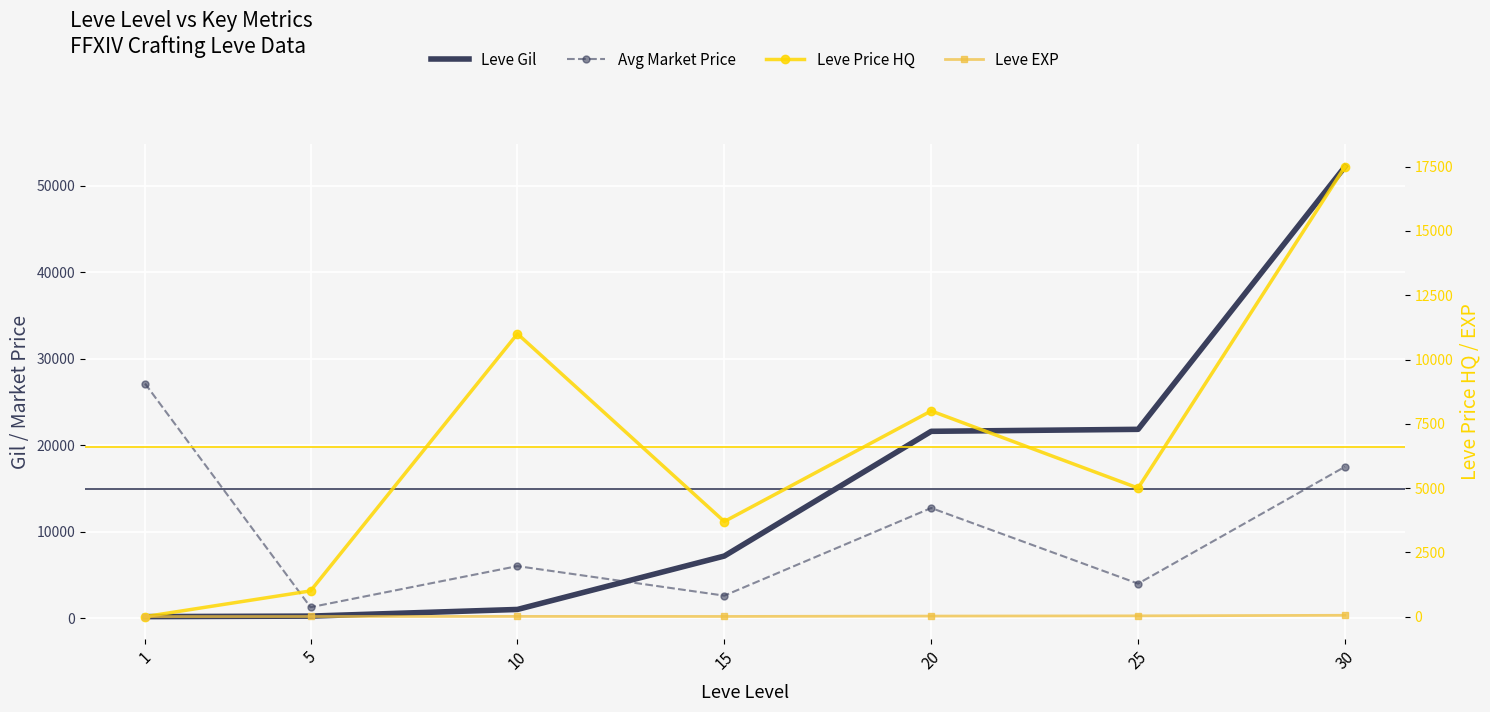

At which category does the chart reach its minimum across all series?

1